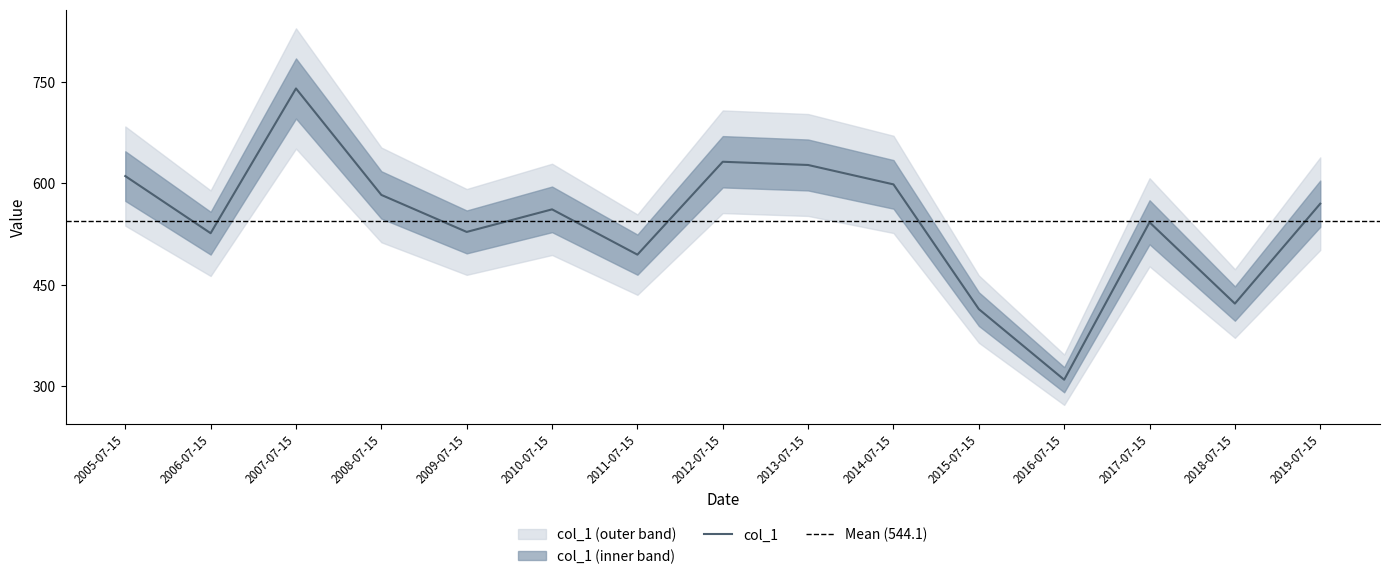

The value at 2008-07-15 is 582.9. True or false?

True